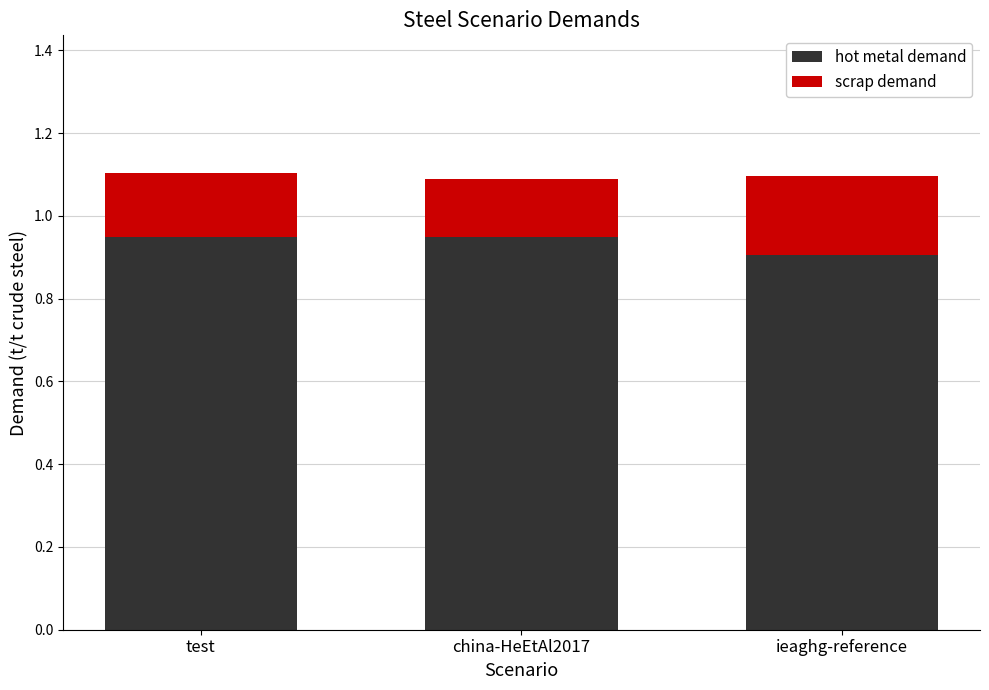

Are the bars horizontal?

No